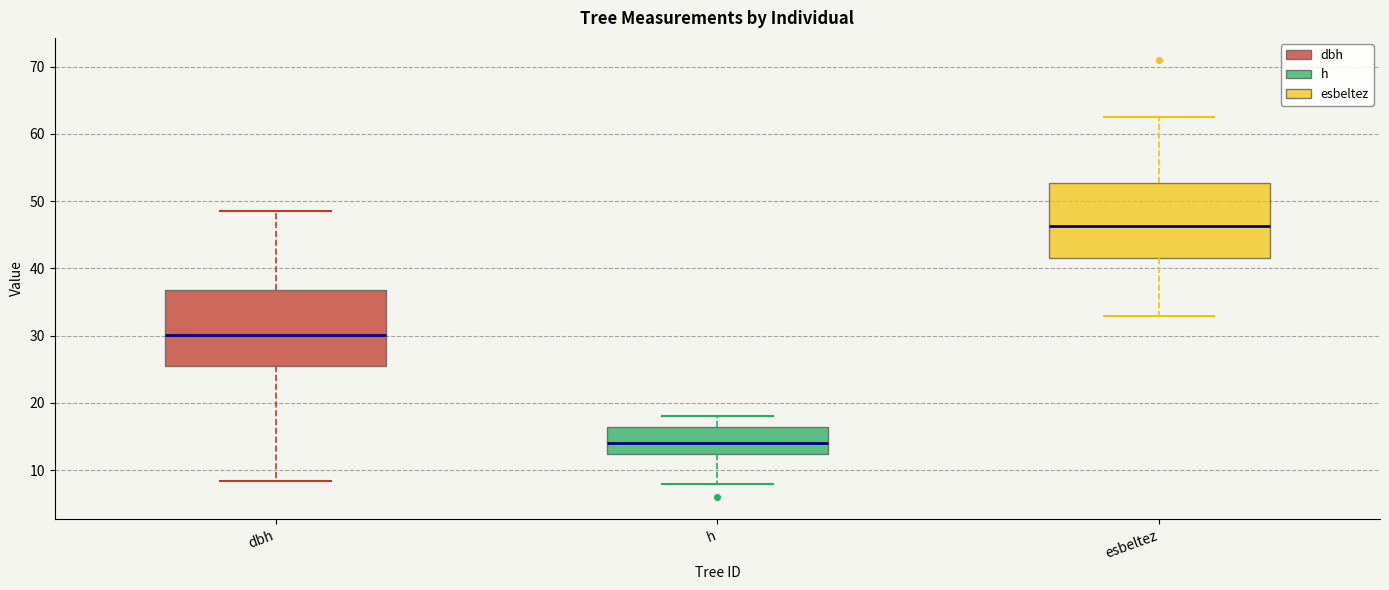

Reading left to right, transcribe this box plot: for each box, give where its median line is, the range the box spans, and where its two whiskers end, as read against the y-axis. The values are not printed on the chart, so give them approximately, as read against the axis.

dbh: median 30, box 25 to 37, whiskers 8 to 49
h: median 14, box 12 to 17, whiskers 8 to 18
esbeltez: median 46, box 42 to 53, whiskers 33 to 63